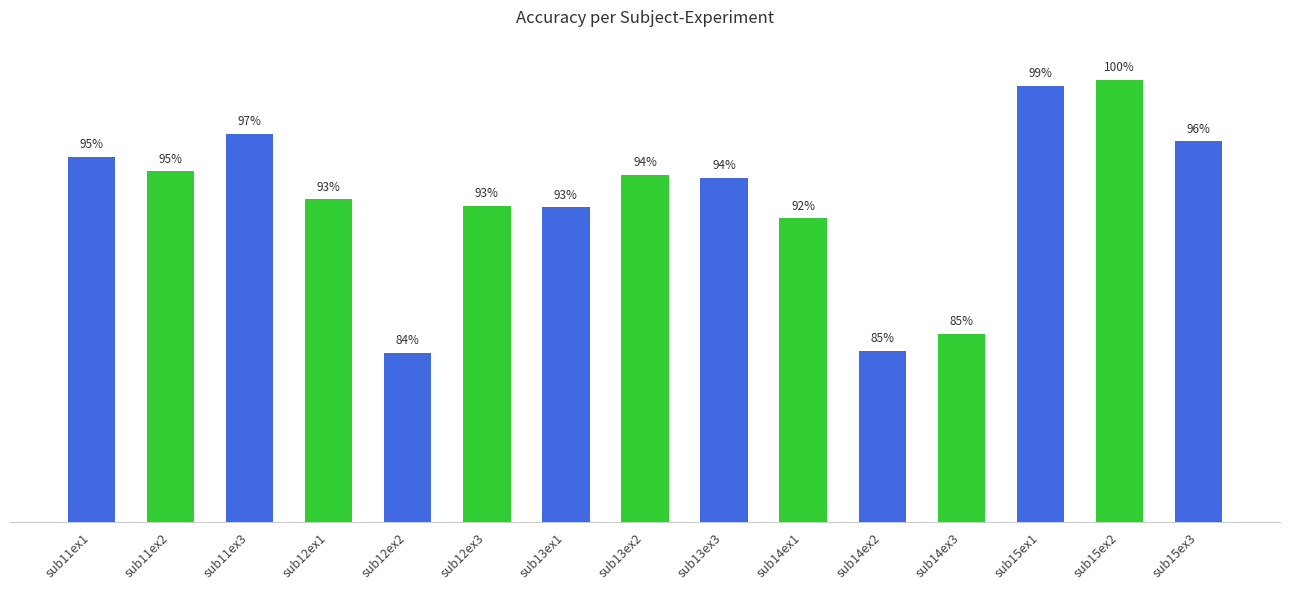

Where does the data first go above 94?

sub11ex1